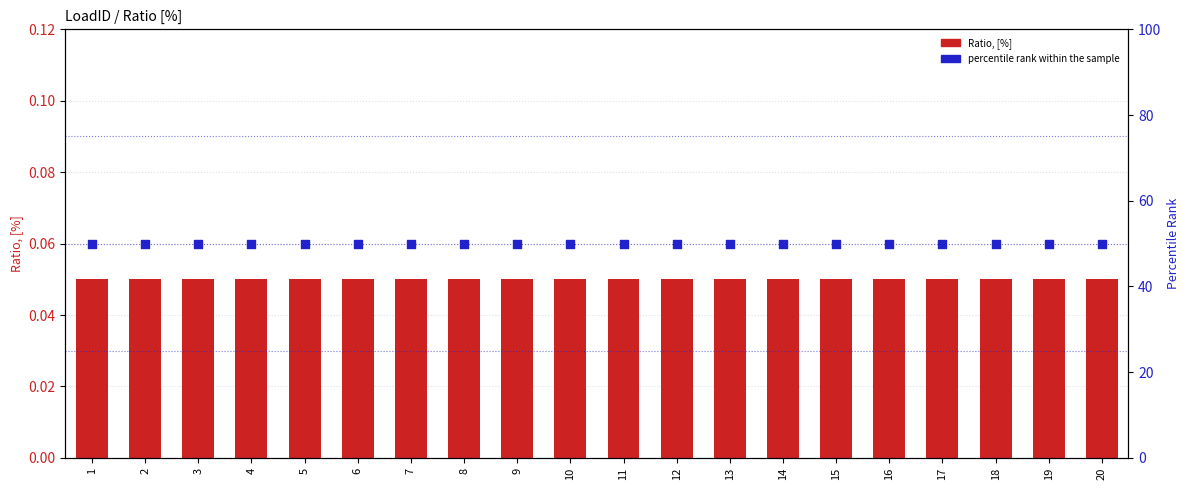

Which series contains the lowest Y value?

Ratio, [%]